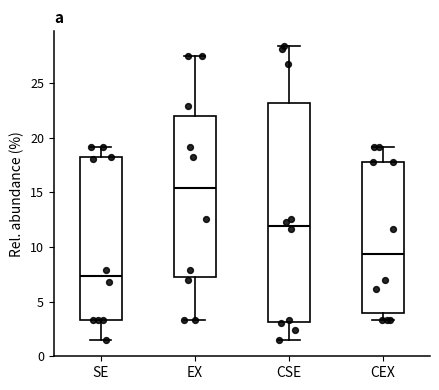

Reading left to right, transcribe this box plot: for each box, give where its median line is, the range the box spans, and where its two whiskers end, as read against the y-axis. The values are not printed on the chart, so give them approximately, as read against the axis.

SE: median 7.5, box 3.5 to 18.0, whiskers 1.5 to 19.0
EX: median 15.5, box 7.0 to 22.0, whiskers 3.5 to 27.5
CSE: median 12.0, box 3.0 to 23.0, whiskers 1.5 to 28.5
CEX: median 9.5, box 4.0 to 18.0, whiskers 3.5 to 19.0